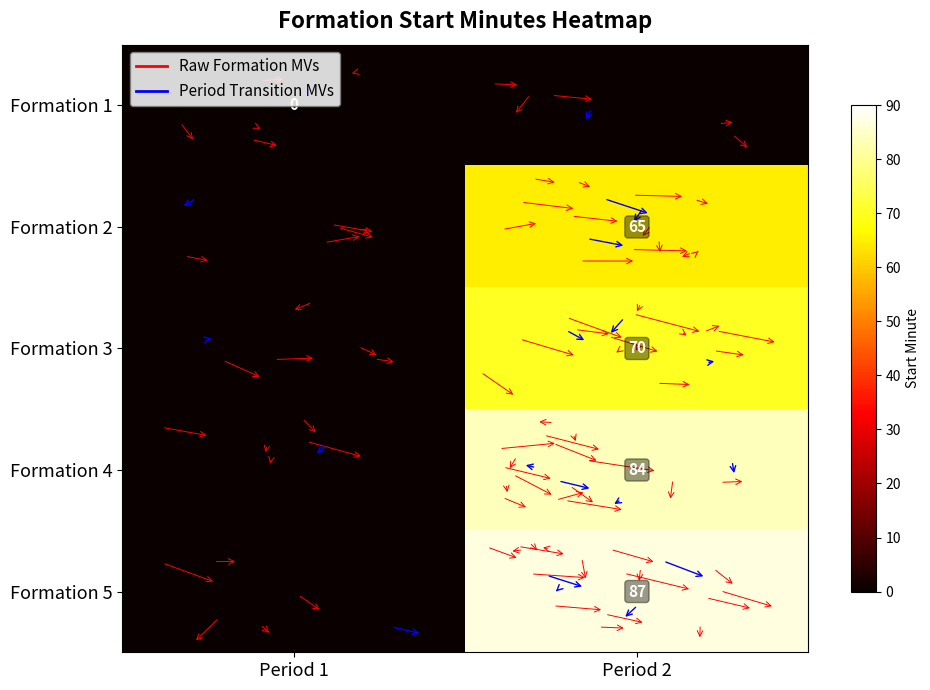

The value of Formation 4 at Period 2 is 84. True or false?

True